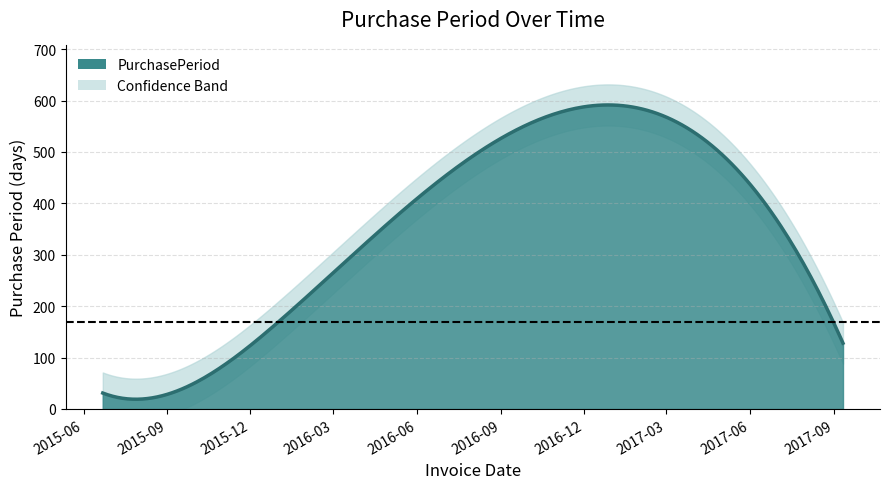

Between 2017-05-06 and 2017-09-11, which is larger?

2017-05-06